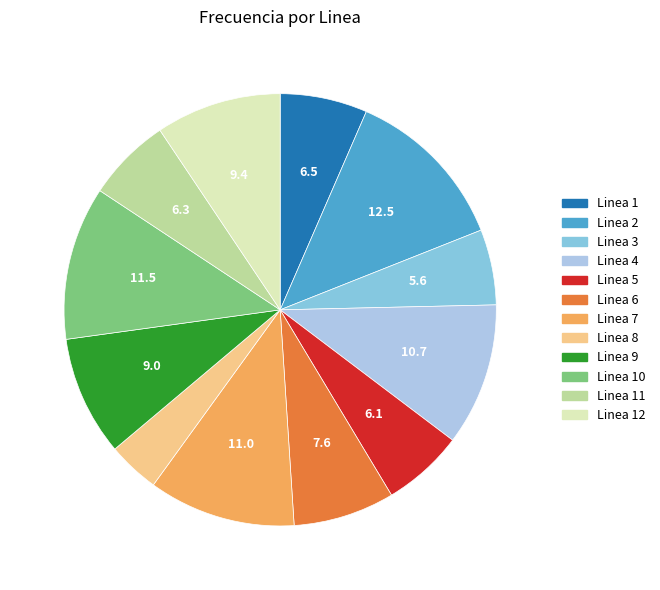

Is there a majority slice in this chart?

No